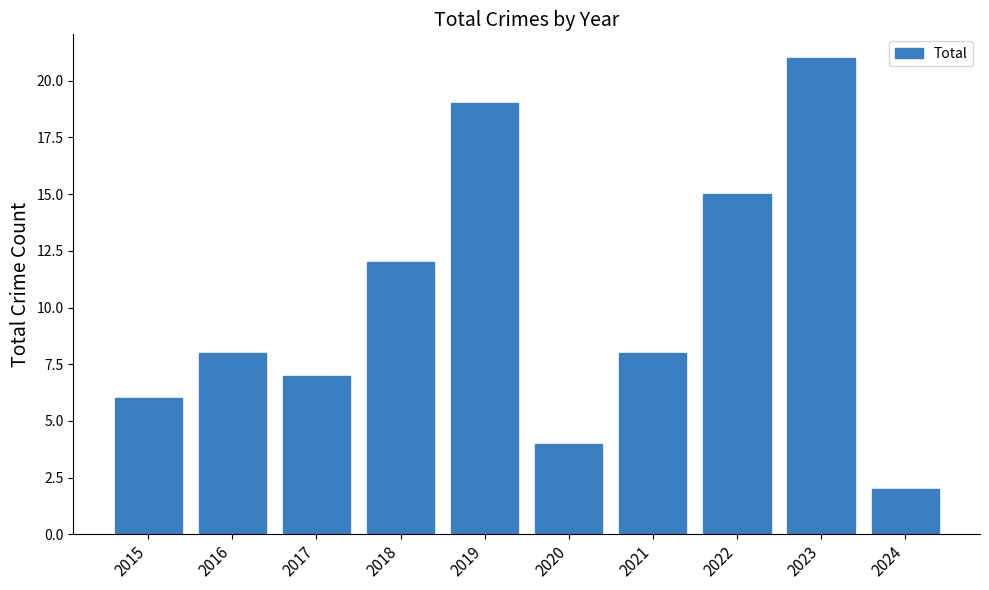

Are the bars horizontal?

No